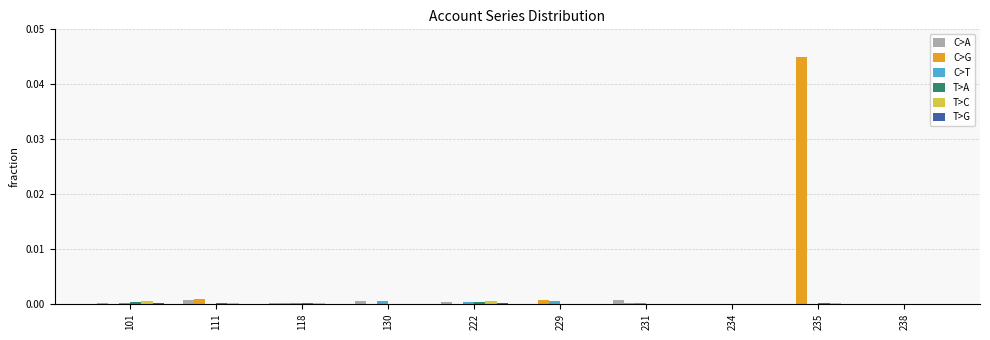

Between 130 and 235, which series saw the biggest shift?

C>G